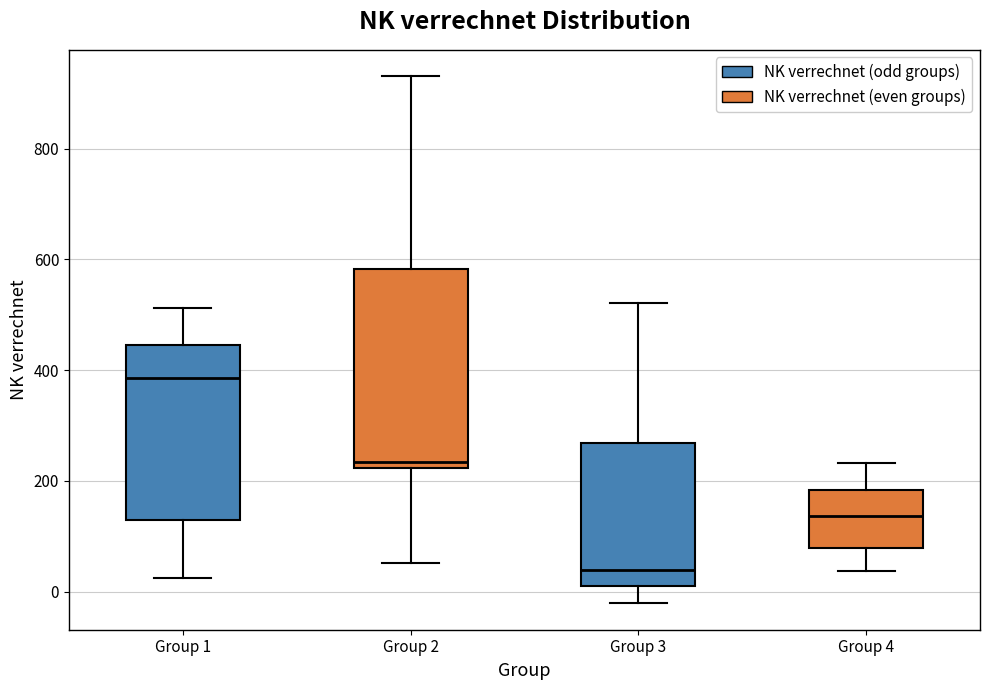

Comparing the boxes themselves (not the whiskers), which one is the tallest?

Group 2